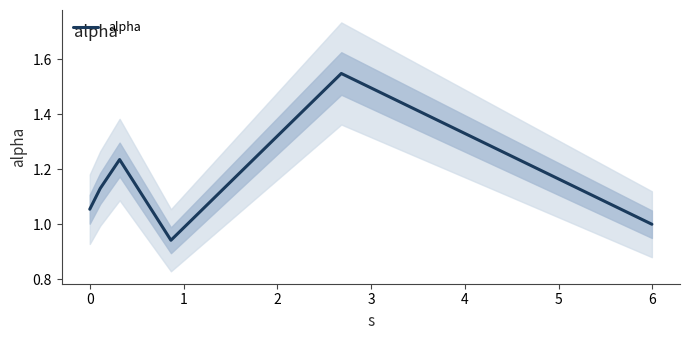

Where does the data first go above 1?

−1